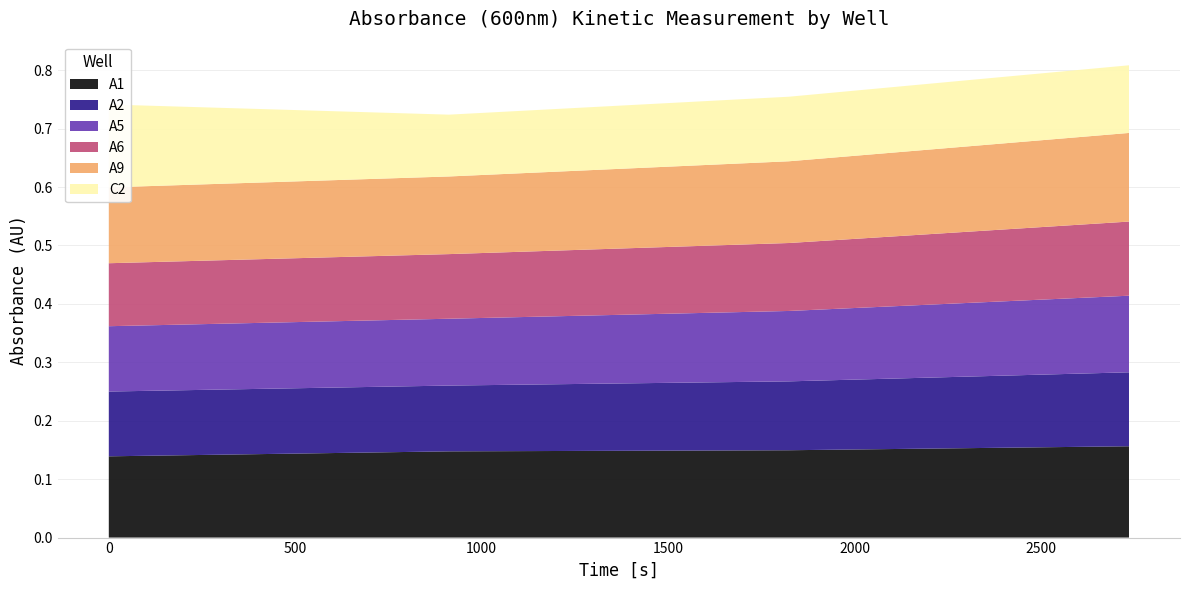

Reading left to right, list all the values displayed in this chart.

A1: Cycle 1=0.1	Cycle 2=0.1	Cycle 3=0.1	Cycle 4=0.2	Cycle 5=0.2	Cycle 6=0.2	Cycle 7=0.2	Cycle 8=0.2	Cycle 9=0.2	Cycle 10=0.2
A2: Cycle 1=0.1	Cycle 2=0.1	Cycle 3=0.1	Cycle 4=0.1	Cycle 5=0.1	Cycle 6=0.1	Cycle 7=0.1	Cycle 8=0.1	Cycle 9=0.1	Cycle 10=0.1
A5: Cycle 1=0.1	Cycle 2=0.1	Cycle 3=0.1	Cycle 4=0.1	Cycle 5=0.1	Cycle 6=0.1	Cycle 7=0.1	Cycle 8=0.1	Cycle 9=0.1	Cycle 10=0.1
A6: Cycle 1=0.1	Cycle 2=0.1	Cycle 3=0.1	Cycle 4=0.1	Cycle 5=0.1	Cycle 6=0.1	Cycle 7=0.1	Cycle 8=0.1	Cycle 9=0.1	Cycle 10=0.1
A9: Cycle 1=0.1	Cycle 2=0.1	Cycle 3=0.1	Cycle 4=0.2	Cycle 5=0.2	Cycle 6=0.2	Cycle 7=0.2	Cycle 8=0.2	Cycle 9=0.2	Cycle 10=0.2
C2: Cycle 1=0.1	Cycle 2=0.1	Cycle 3=0.1	Cycle 4=0.1	Cycle 5=0.1	Cycle 6=0.1	Cycle 7=0.1	Cycle 8=0.1	Cycle 9=0.1	Cycle 10=0.1